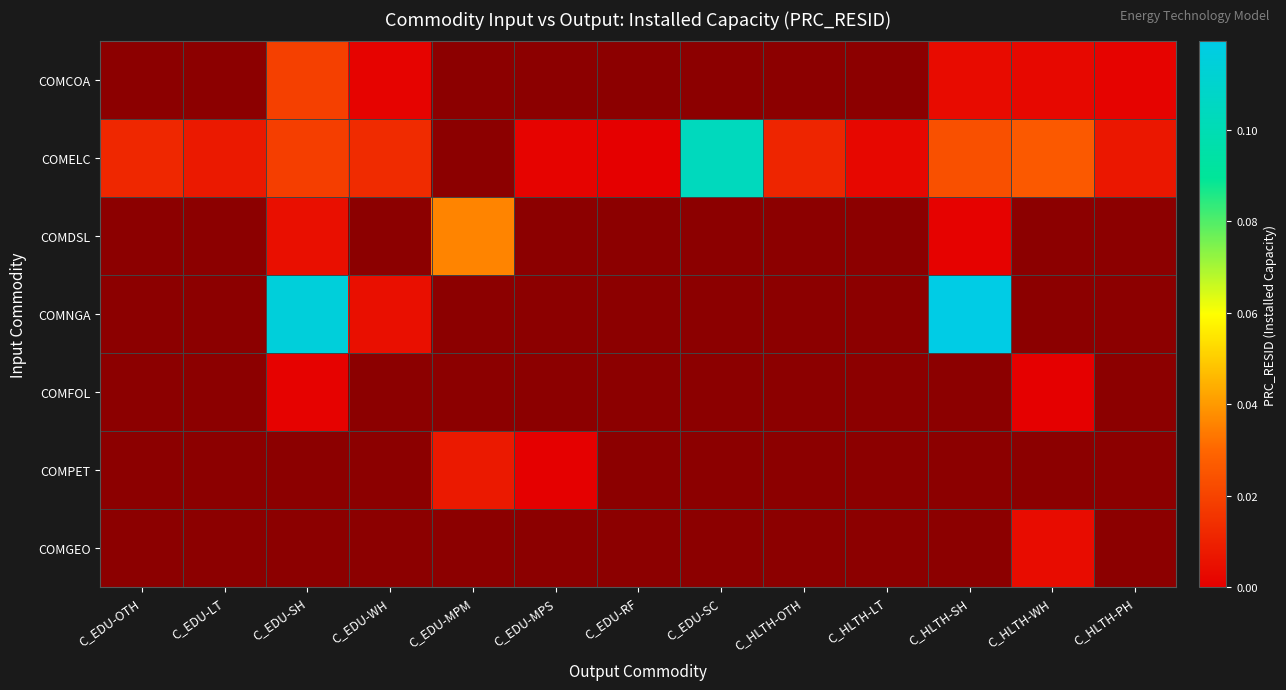

Between C_EDU-OTH and C_EDU-MPS, which series saw the biggest shift?

COMELC